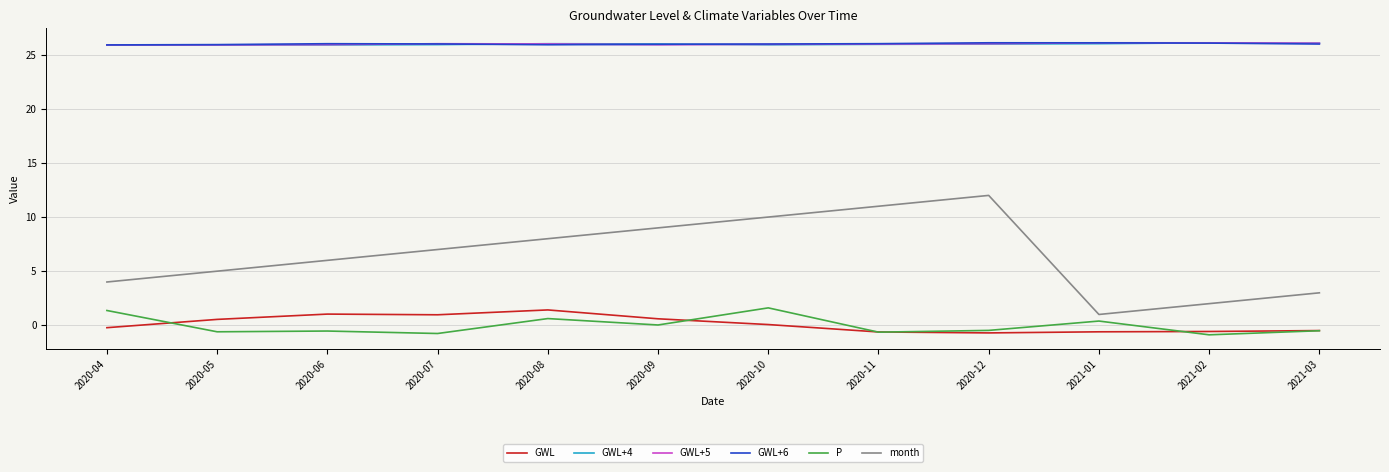

Is it true that GWL+6 equals 44.8 at 2020-08?

False